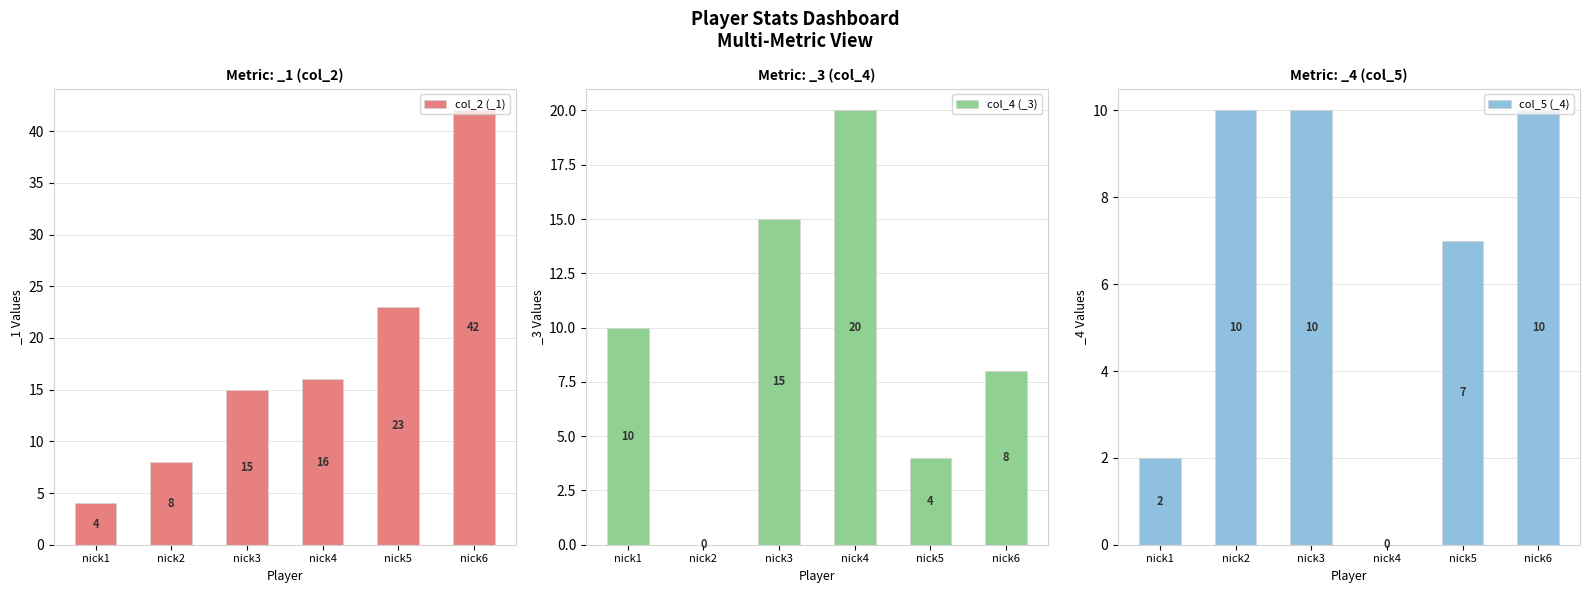

Reading left to right, extract all data points from this chart.

col_2 (_1): nick1=4	nick2=8	nick3=15	nick4=16	nick5=23	nick6=42
col_4 (_3): nick1=10	nick2=0	nick3=15	nick4=20	nick5=4	nick6=8
col_5 (_4): nick1=2	nick2=10	nick3=10	nick4=0	nick5=7	nick6=10